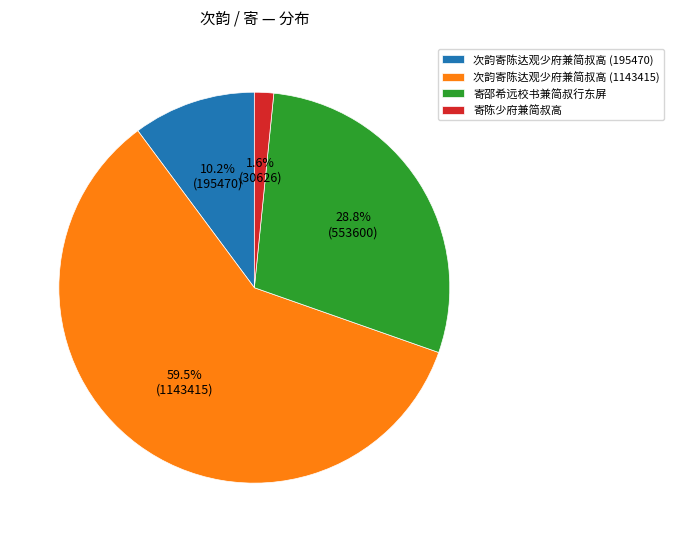

Is the sum of 寄陈少府兼简叔高 and 寄邵希远校书兼简叔行东屏 greater than half?

No